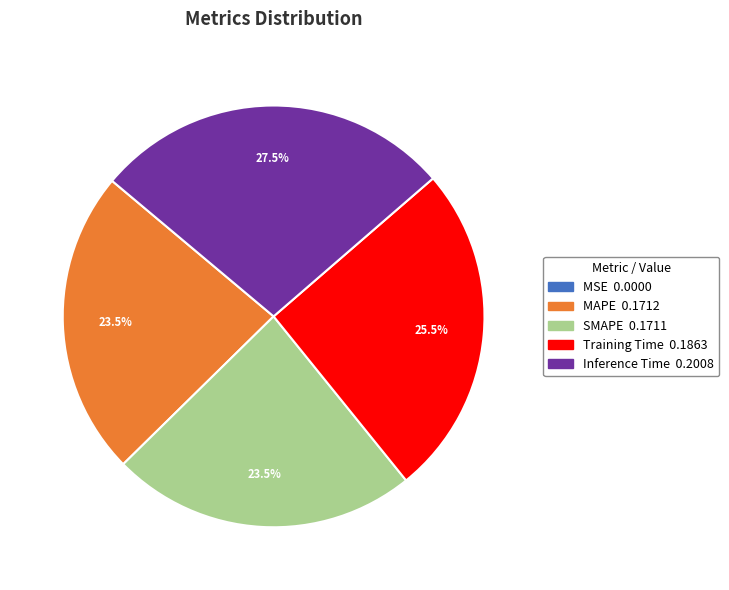

Which slice is the largest?

Inference Time